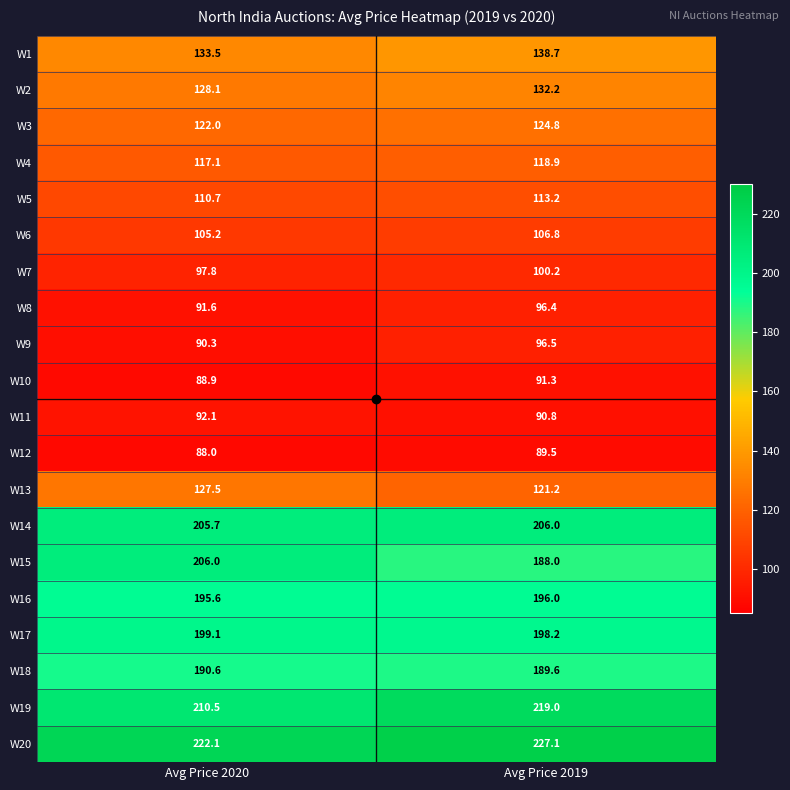

Which series has the largest total across all categories?

W20